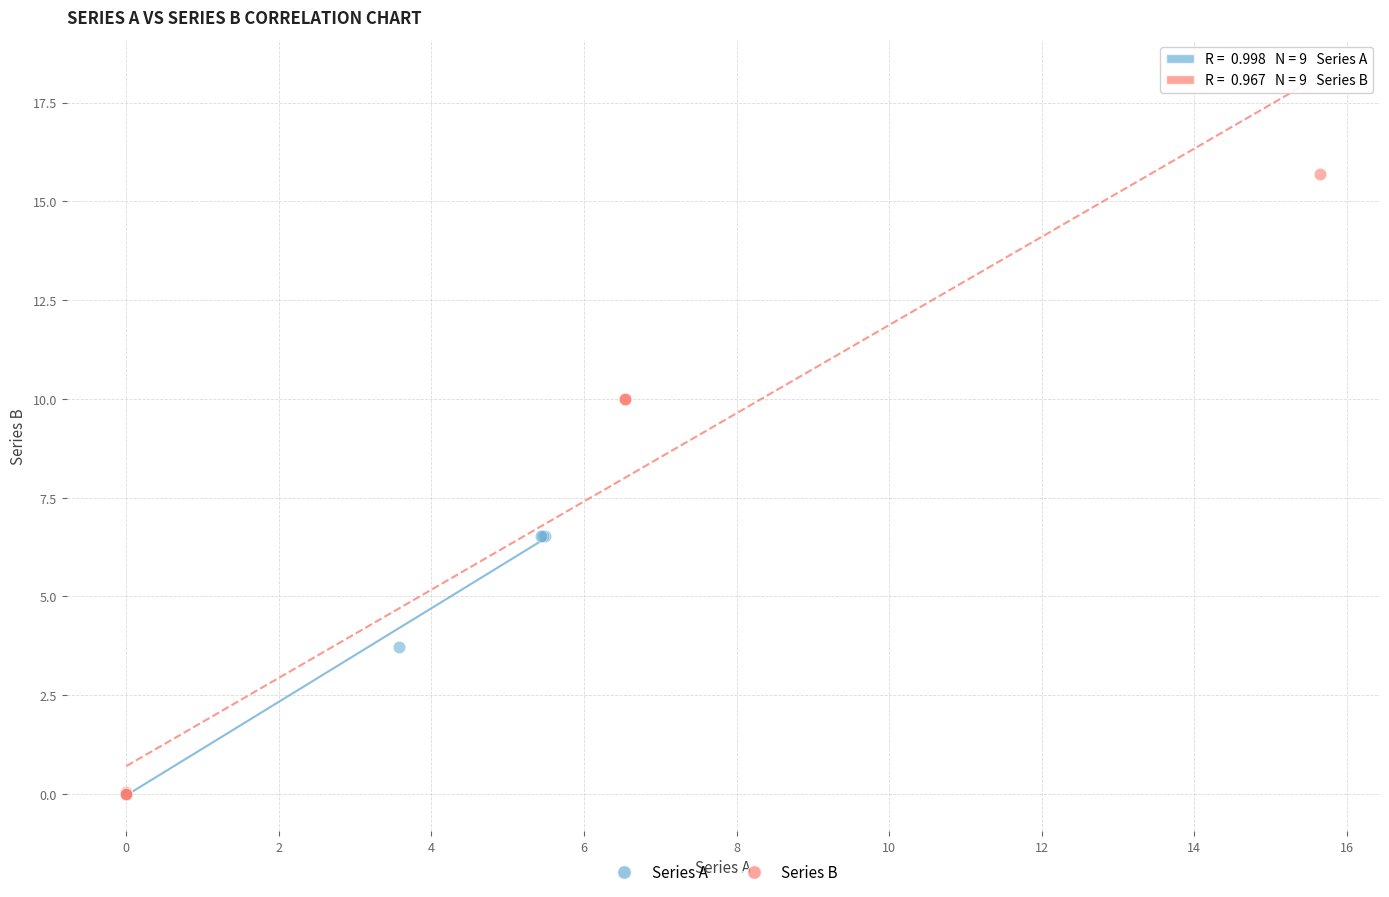

Which series reaches the maximum Y coordinate?

Series B